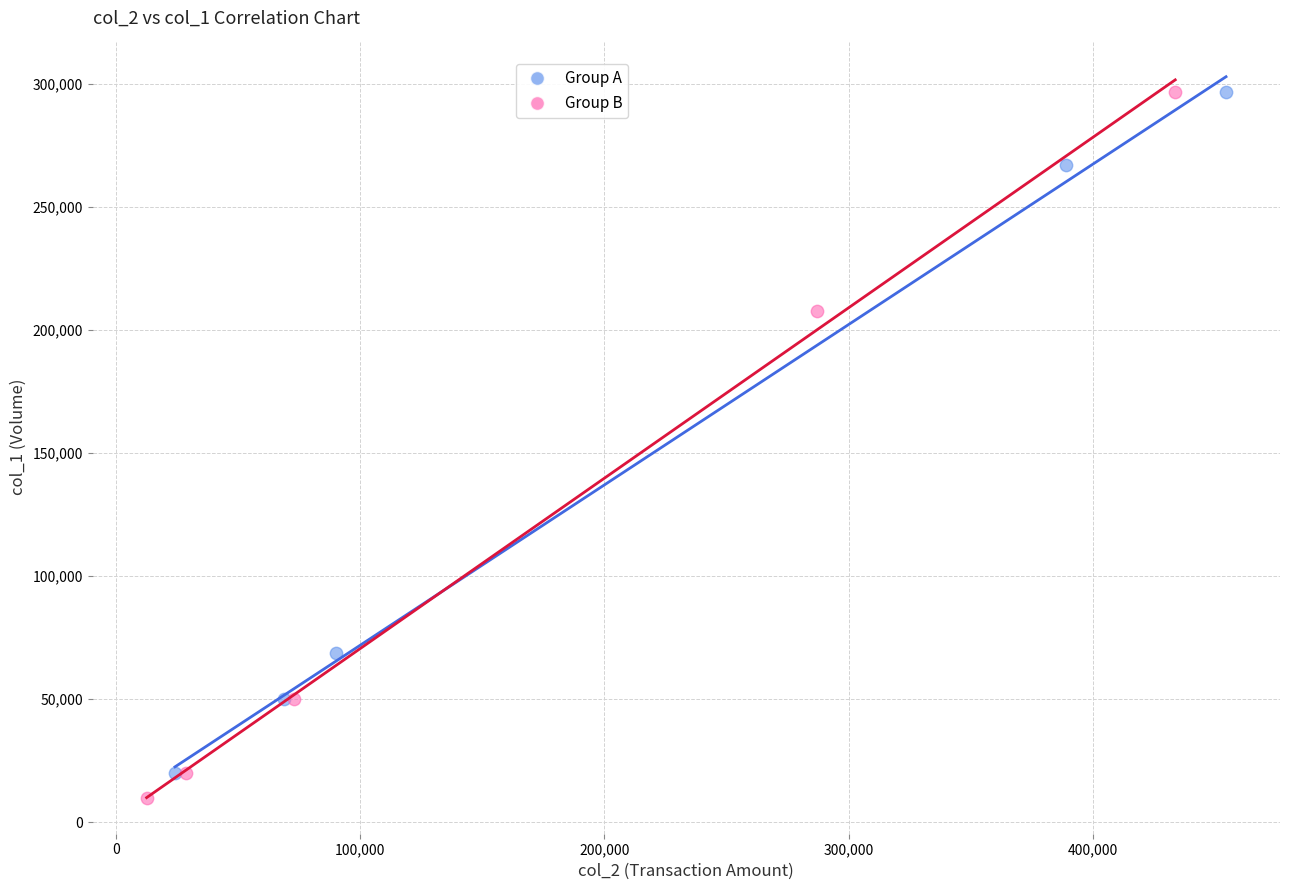

What are all the series names shown in the legend?

Group A, Group B